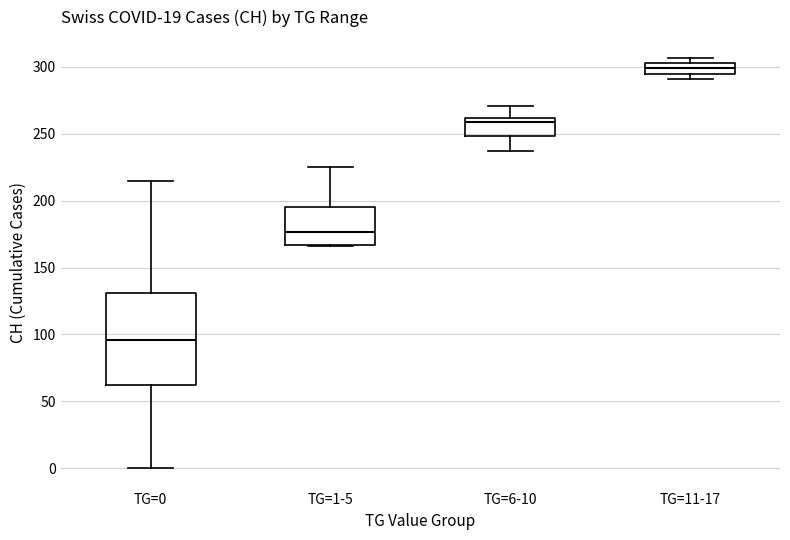

Reading left to right, transcribe this box plot: for each box, give where its median line is, the range the box spans, and where its two whiskers end, as read against the y-axis. The values are not printed on the chart, so give them approximately, as read against the axis.

TG=0: median 95, box 60 to 130, whiskers 0 to 215
TG=1-5: median 175, box 165 to 195, whiskers 165 to 225
TG=6-10: median 260 (just below the box's upper edge), box 250 to 260, whiskers 235 to 270
TG=11-17: median 300, box 295 to 305, whiskers 290 to 305 (just above the box's upper edge)